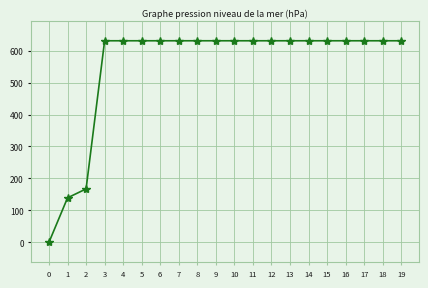

The chart shows a value of 631 at 6. True or false?

True